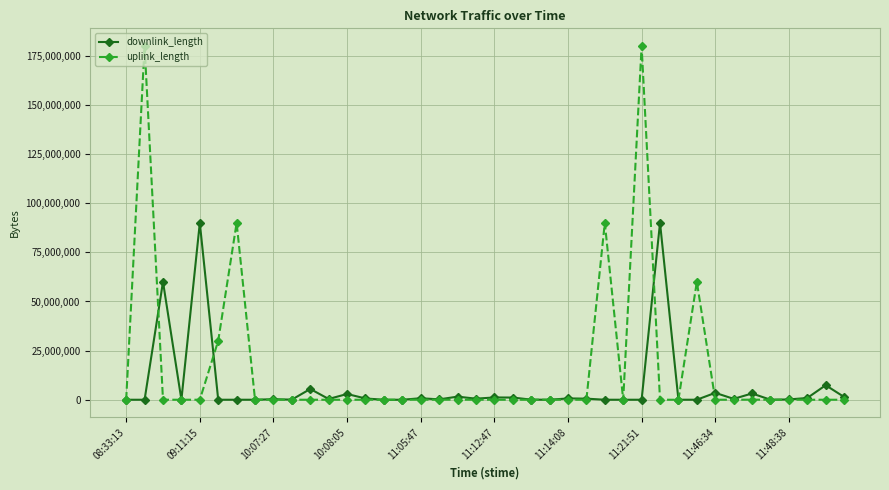

Which series has the largest total across all categories?

uplink_length